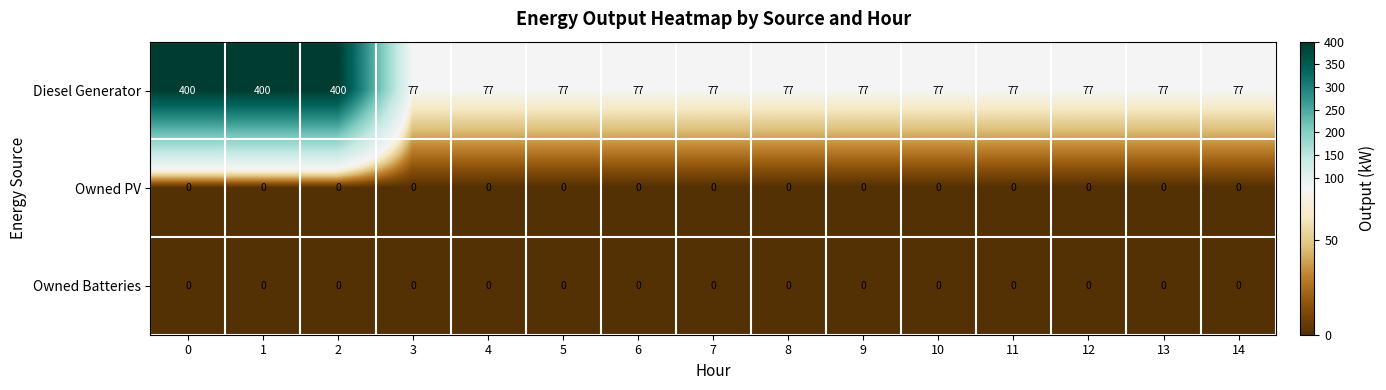

True or false: Owned Batteries has a value of 0 at 5.

True